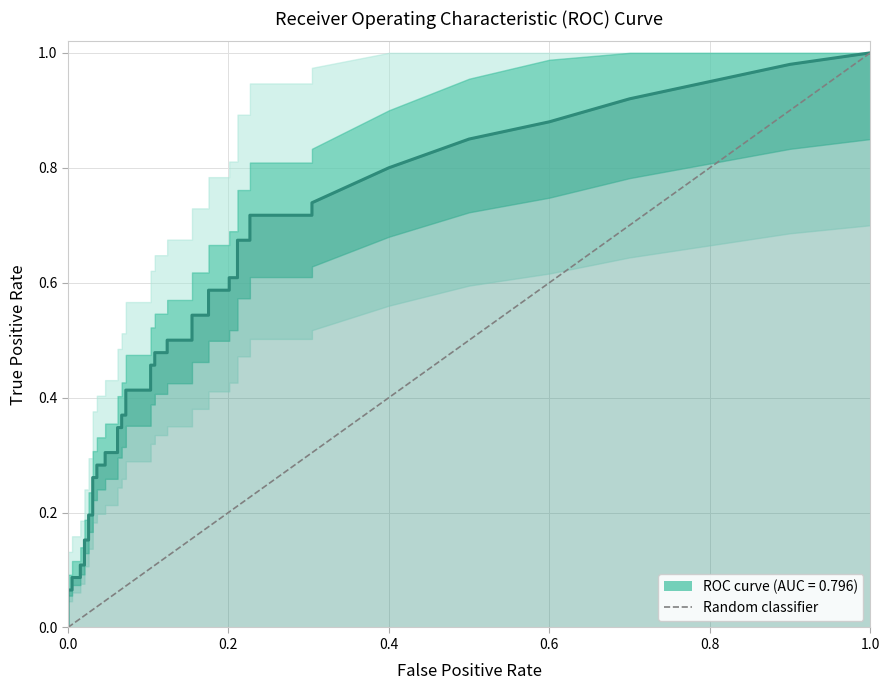

Rank the categories by value from lowest to highest.

0.0, 1.0